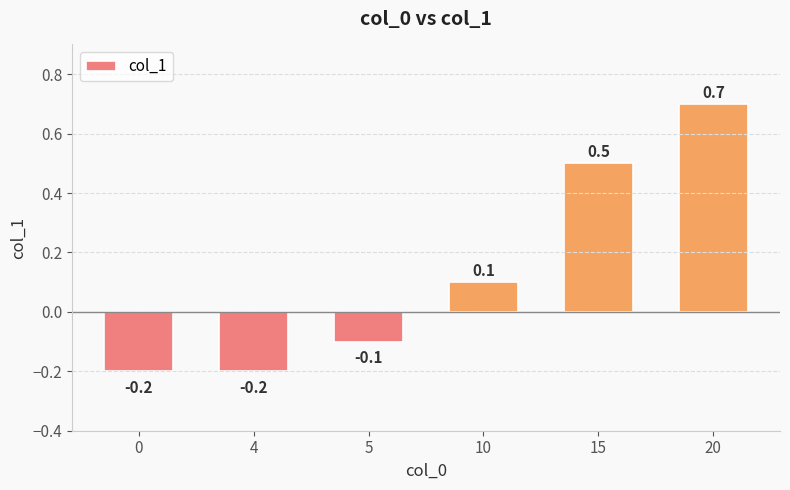

What is the sum of the values at 5 and 20?

0.6